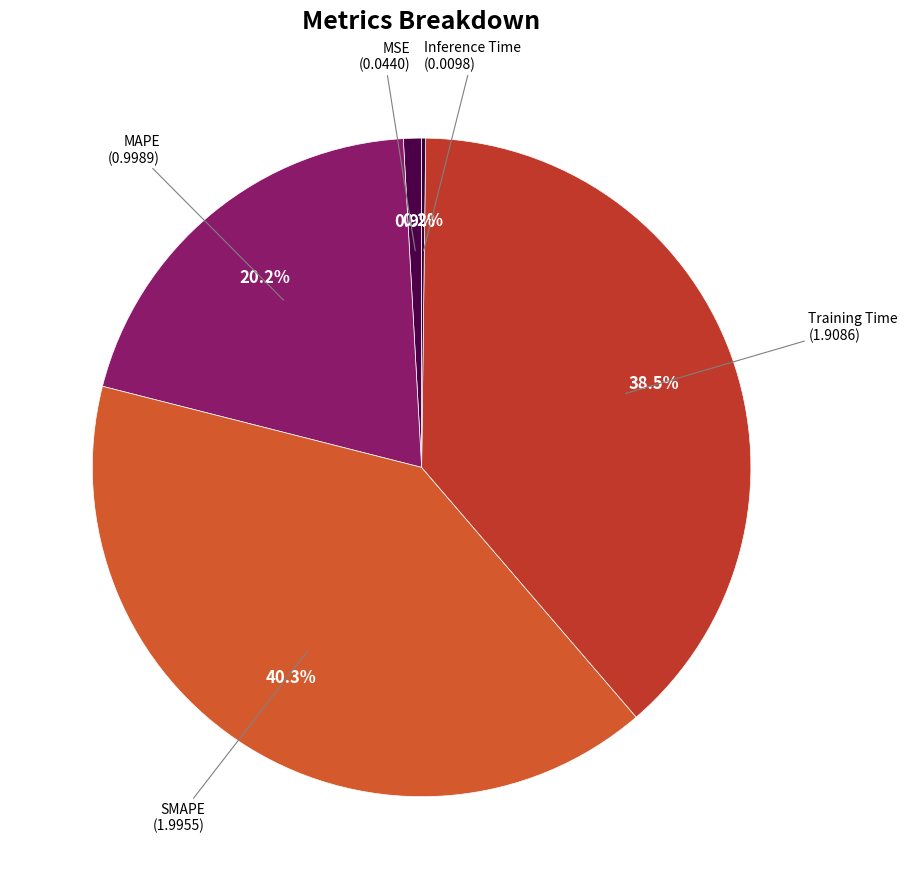

Rank the categories by value from highest to lowest.

SMAPE, Training Time, MAPE, MSE, Inference Time